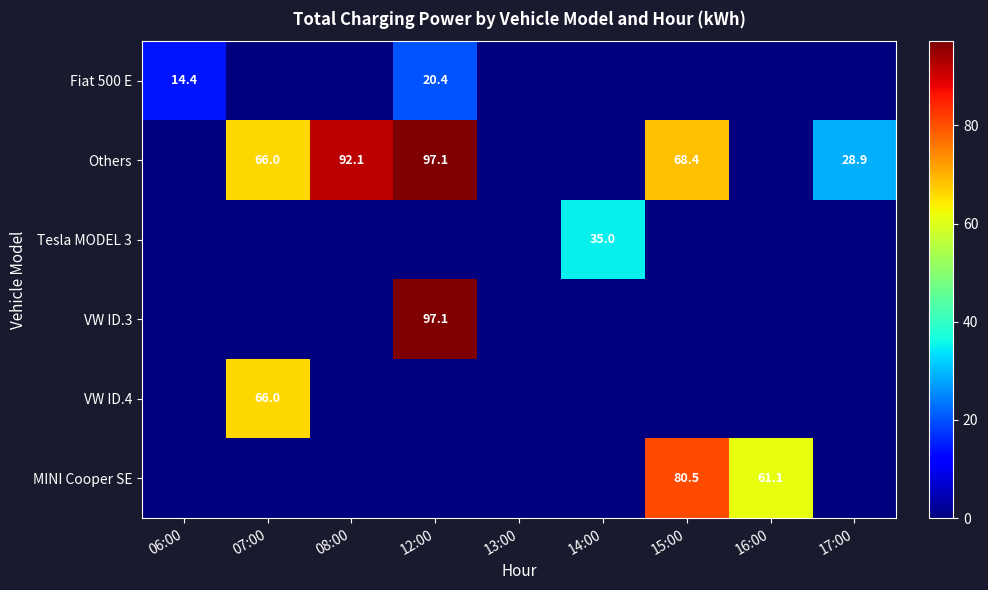

The Others series shows 28.9 at 17:00. True or false?

True